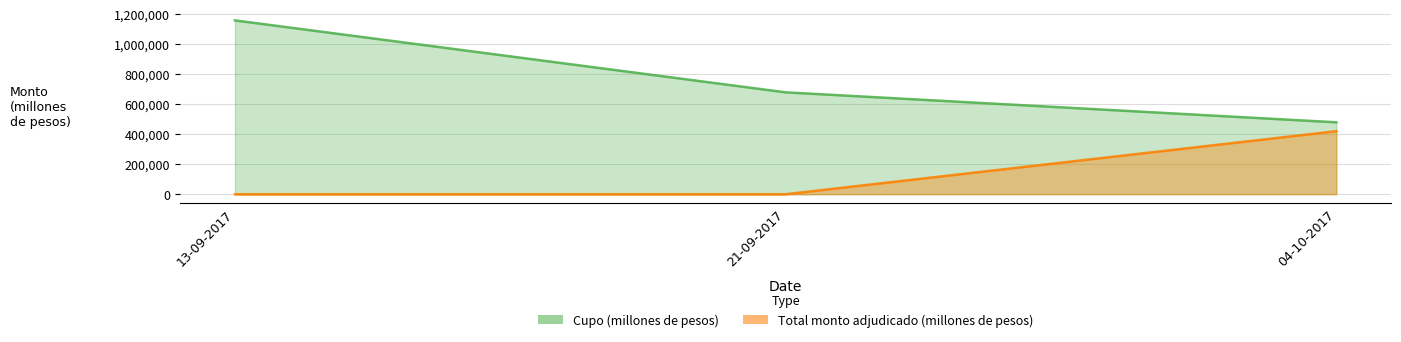

Which category has the lowest value in the Total monto adjudicado (millones de pesos) series?

13-09-2017